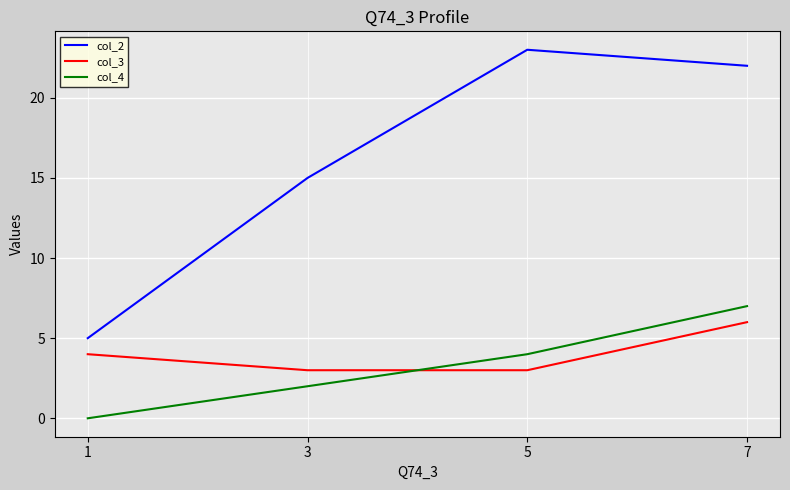

Which series has the widest spread of values?

col_2